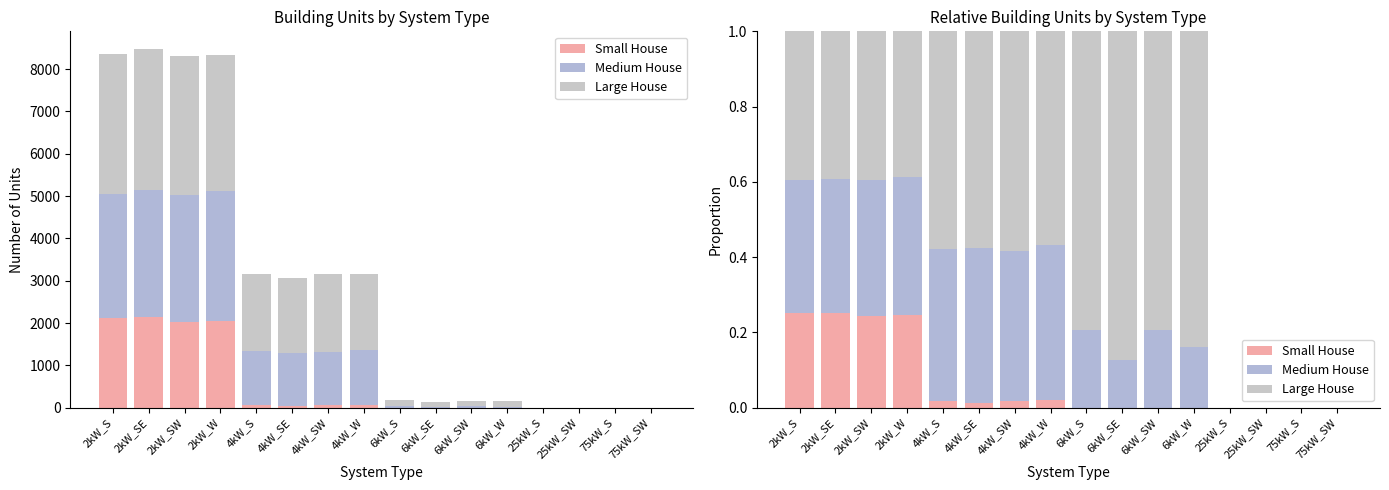

How many bars are there in total?

48